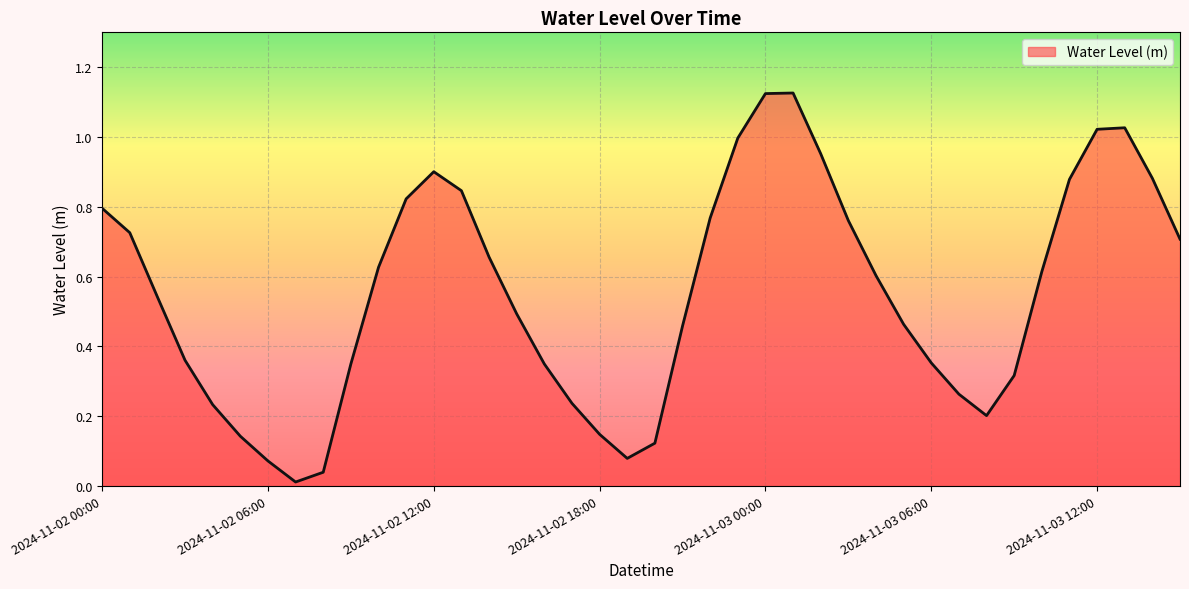

Which category has the highest value across all series?

2024-11-03 01:00